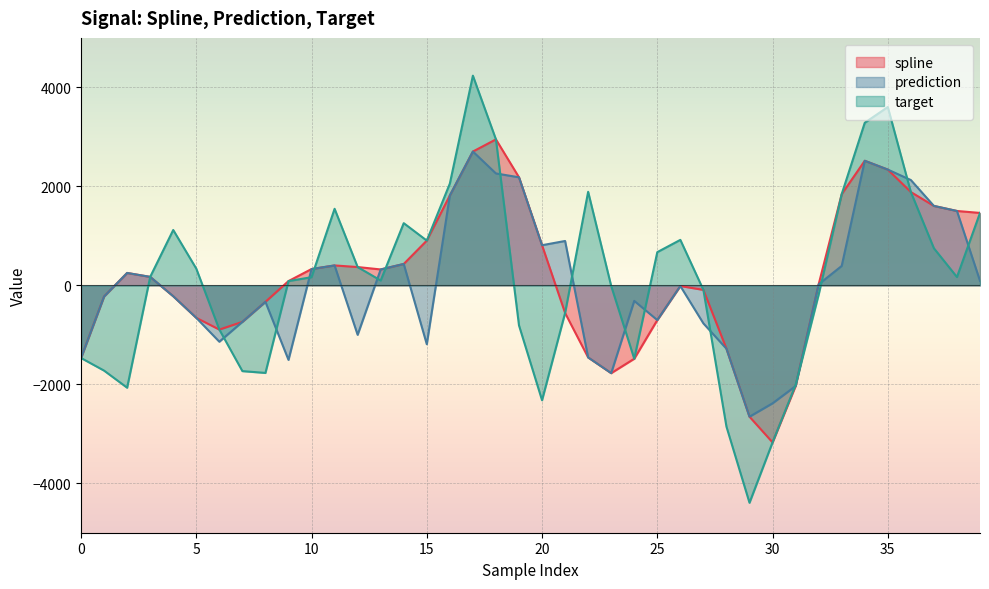

Reading left to right, list all the values displayed in this chart.

spline: -1469.3	-225.7	249.6	170.1	-220.9	-657.3	-894.6	-738.6	-334.1	85.3	328.6	401.7	369.0	320.5	431.4	903.5	1815.3	2703.5	2948.9	2182.7	810.3	-559.2	-1457.6	-1775.2	-1484.3	-702.4	-14.5	-92.8	-1281.7	-2655.3	-3174.5	-2036.6	19.5	1841.9	2516.6	2338.6	1884.8	1604.3	1502.1	1462.6
prediction: -1469.3	-225.7	249.6	170.1	-220.9	-657.3	-1139.9	-738.6	-334.1	-1507.0	328.6	401.7	-1000.6	320.5	431.4	-1190.9	1815.3	2703.5	2260.6	2182.7	810.3	895.9	-1457.6	-1775.2	-314.7	-702.4	-14.5	-769.7	-1281.7	-2655.3	-2384.9	-2036.6	19.5	391.1	2516.6	2338.6	2127.6	1604.3	1502.1	90.1
target: -1469.3	-1724.0	-2069.6	170.1	1117.9	336.9	-894.6	-1734.1	-1770.8	85.3	164.0	1546.1	369.0	97.1	1256.0	903.5	2055.4	4236.4	2948.9	-810.4	-2322.9	-559.2	1889.5	-13.7	-1484.3	670.2	918.1	-92.8	-2855.9	-4394.6	-3174.5	-2014.8	-187.5	1841.9	3284.5	3603.2	1884.8	748.5	167.2	1462.6